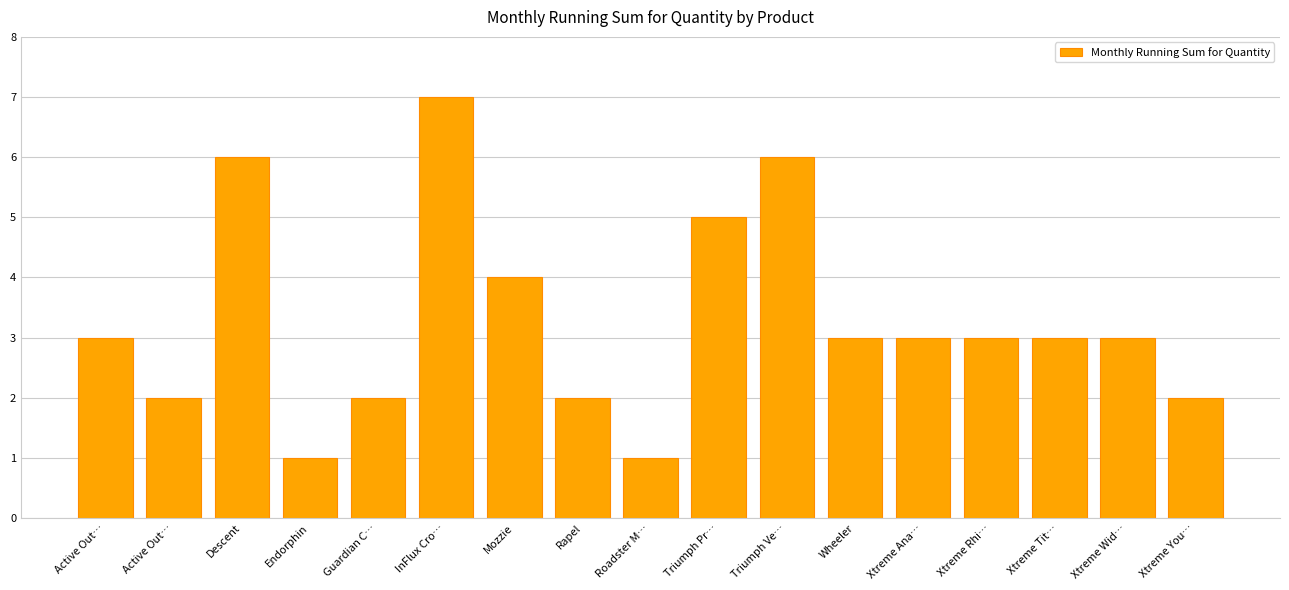

Rank the categories by value from highest to lowest.

InFlux Cro…, Descent, Triumph Ve…, Triumph Pr…, Mozzie, Active Out…, Wheeler, Xtreme Ana…, Xtreme Rhi…, Xtreme Tit…, Xtreme Wid…, Active Out…, Guardian C…, Rapel, Xtreme You…, Endorphin, Roadster M…